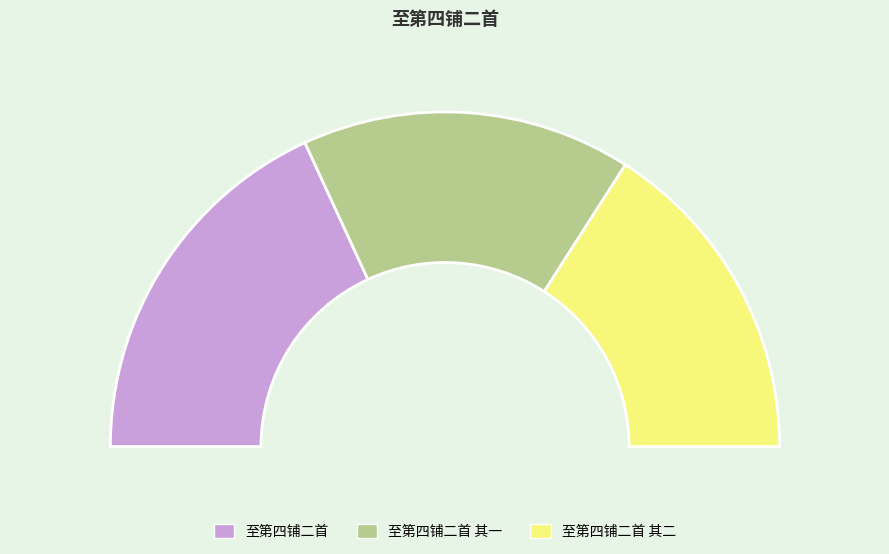

How many segments does this pie chart have?

3